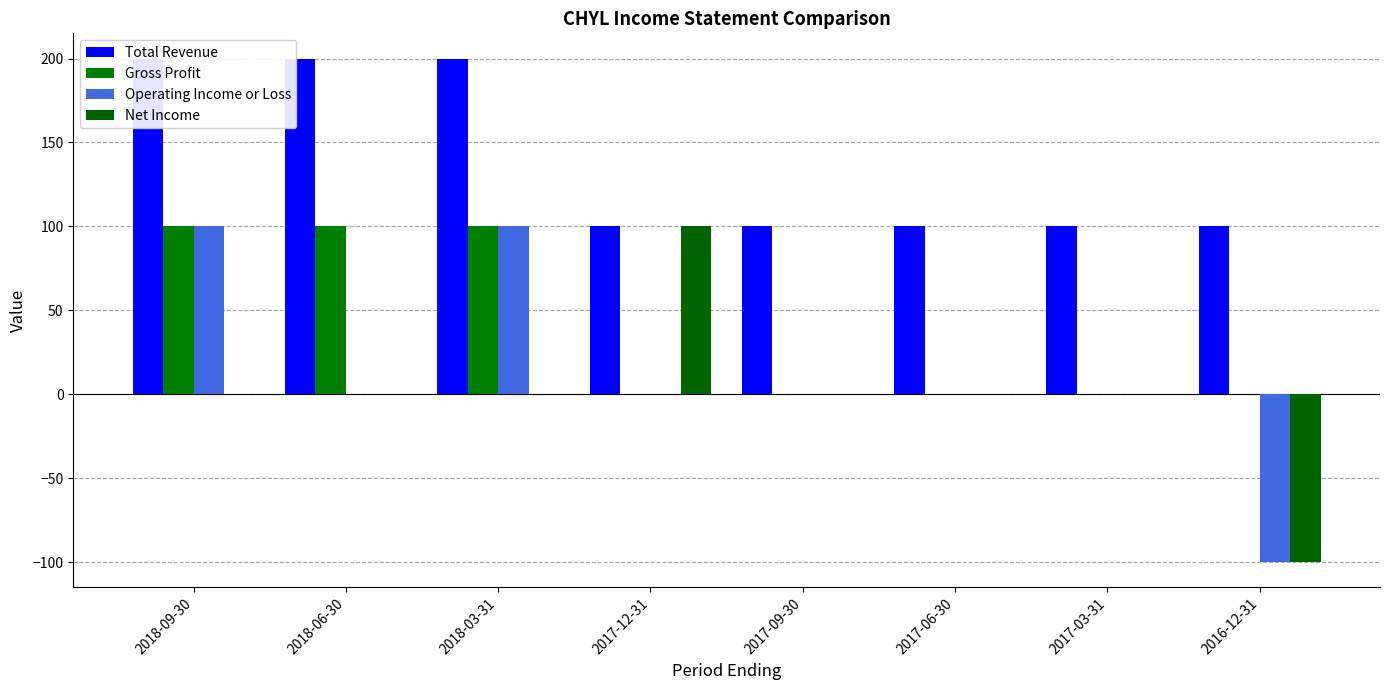

What is the difference between the highest and lowest values at 2017-06-30?

100